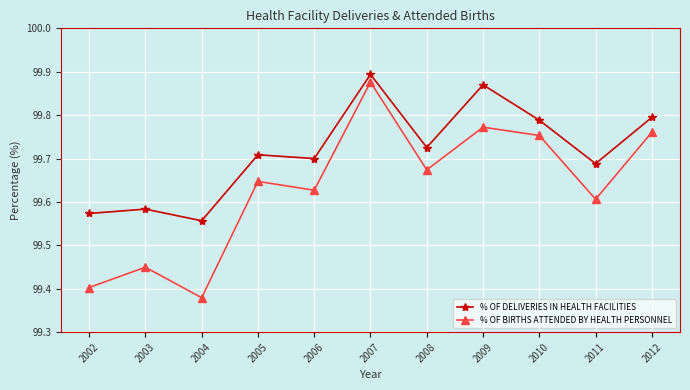

List the series in order of their overall mean, lowest first.

% OF BIRTHS ATTENDED BY HEALTH PERSONNEL, % OF DELIVERIES IN HEALTH FACILITIES